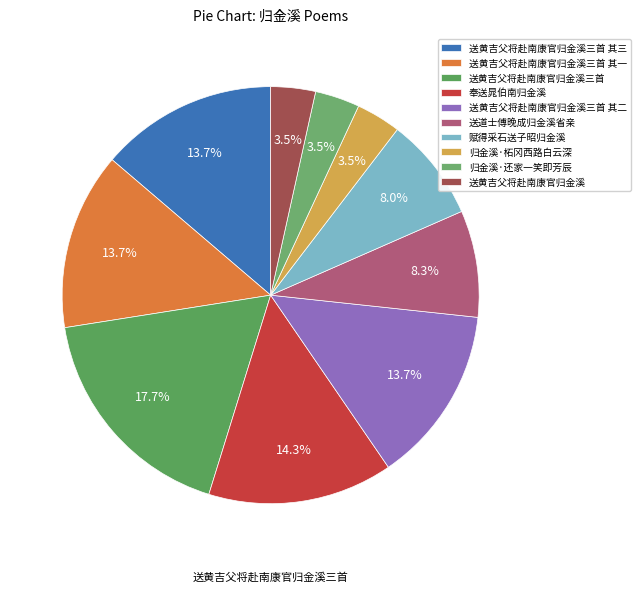

Does 送黄吉父将赴南康官归金溪 account for over 50% of the chart?

No